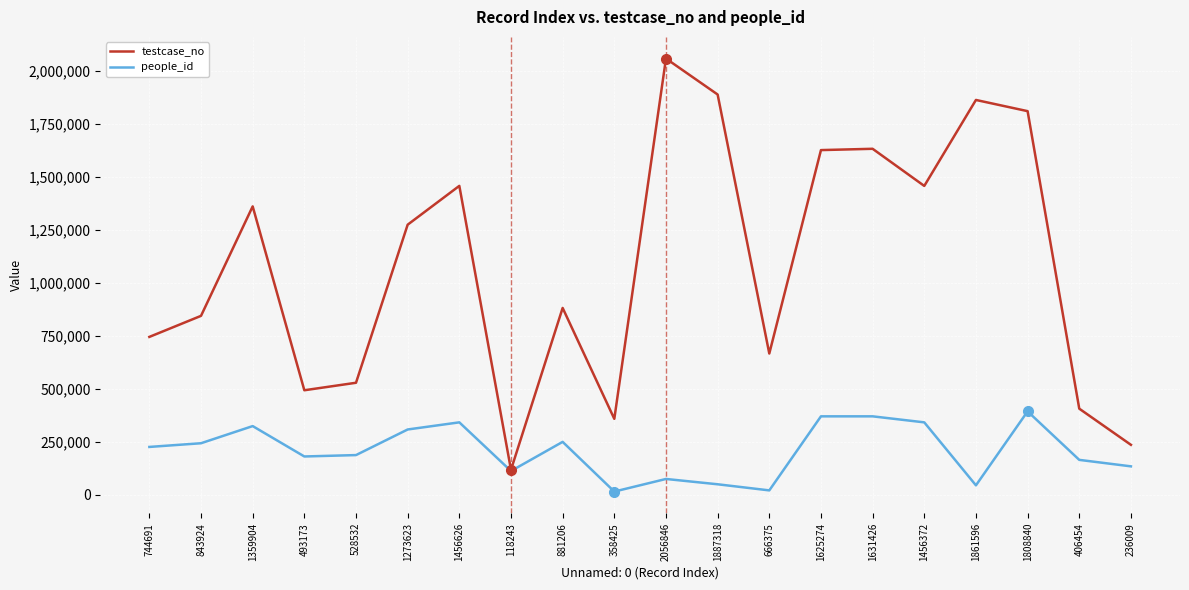

Does the chart display data point markers on the line(s)?

No